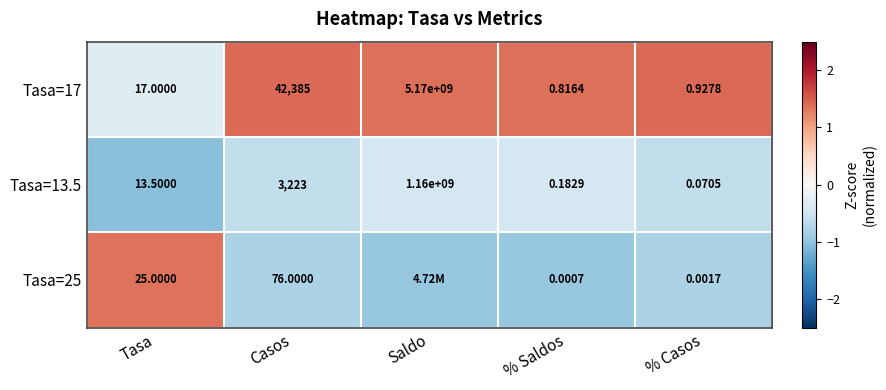

At which label does Tasa=17 reach its minimum?

% Saldos